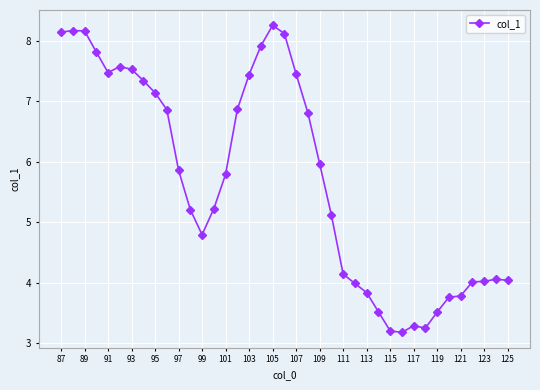

What is the sum of all values?

222.7